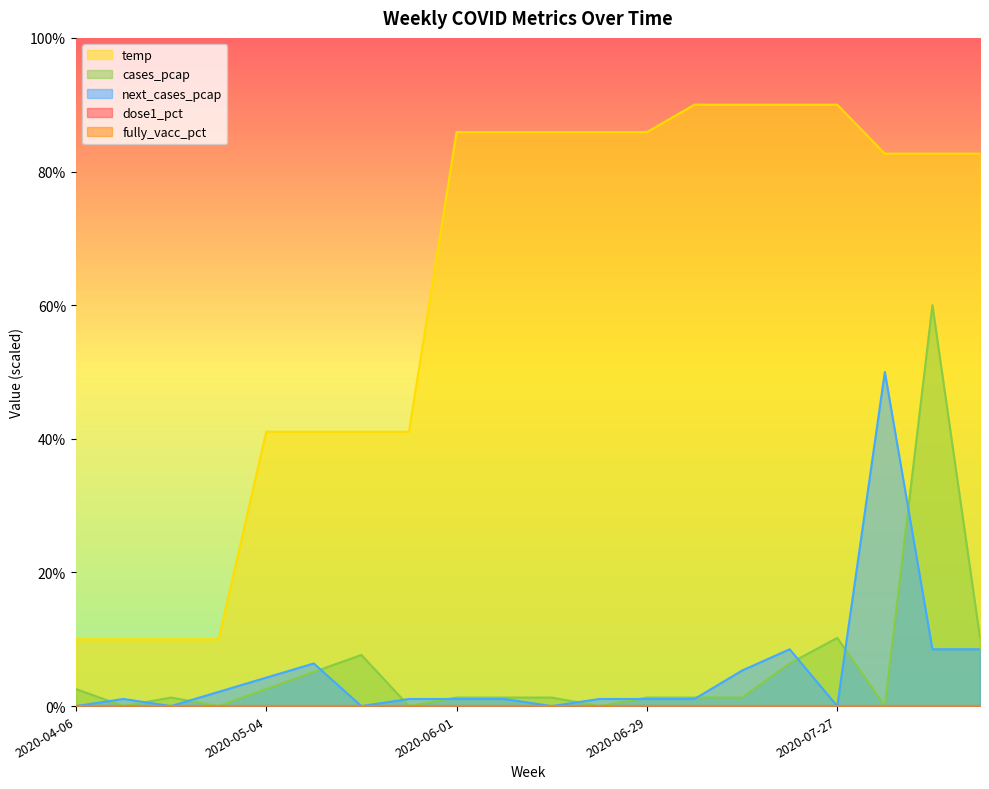

The cases_pcap series shows 60.0 at 2020-08-10. True or false?

True